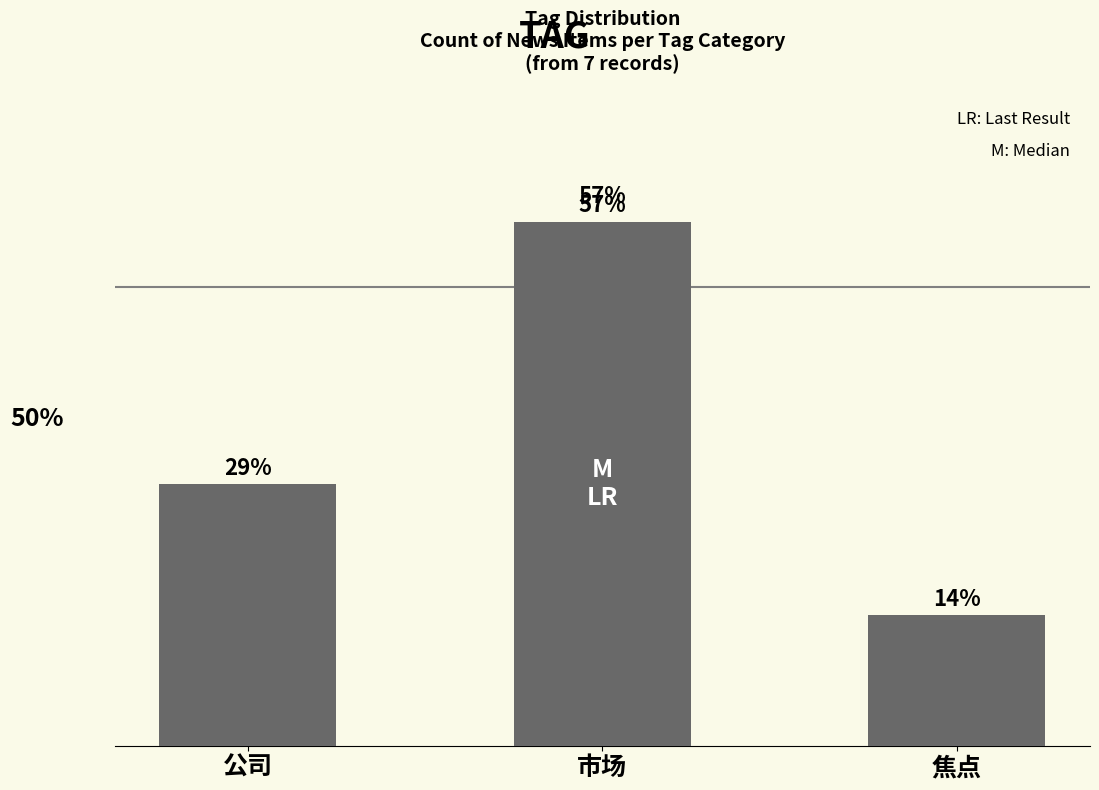

Where is the data nearest to the value 35?

公司